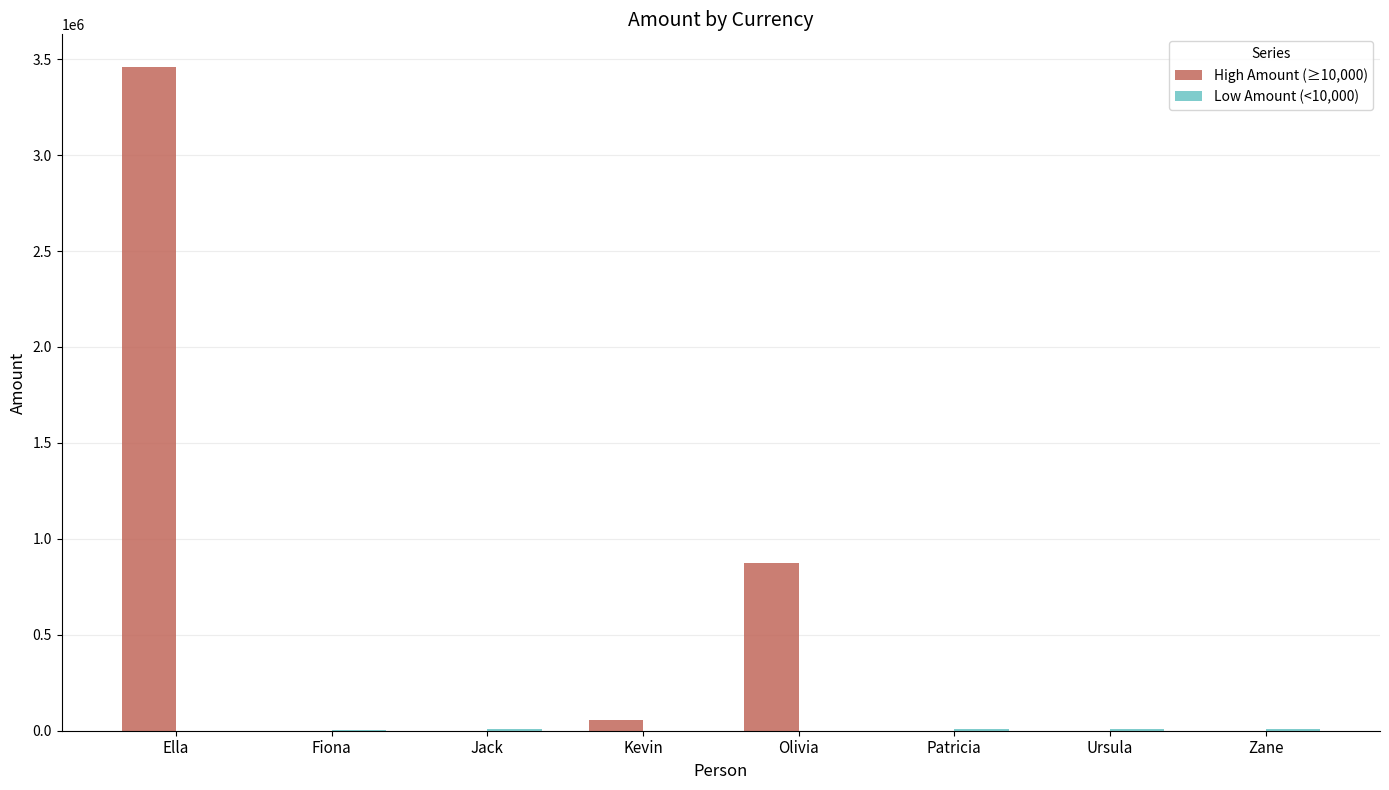

At which label does High Amount (≥10,000) reach its peak?

Ella